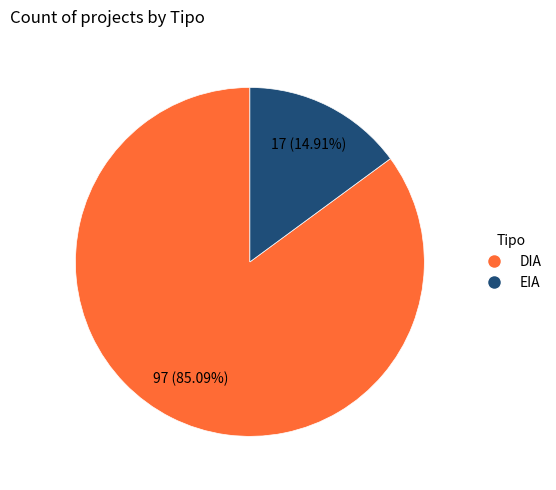

Approximately how many times larger is the value at DIA compared to EIA?

5.7